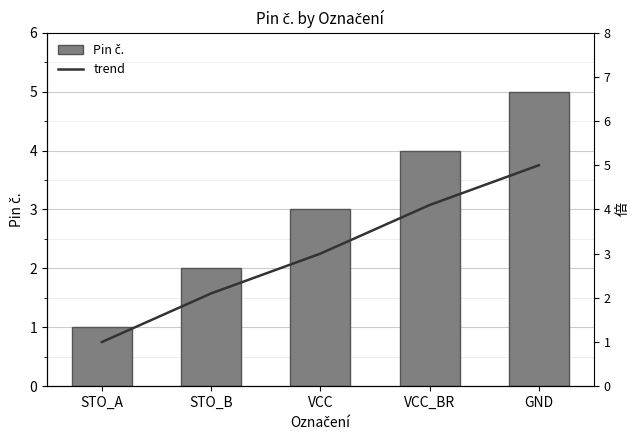

Reading left to right, list all the values displayed in this chart.

Pin č.: STO_A=1.0	STO_B=2.0	VCC=3.0	VCC_BR=4.0	GND=5.0
trend: STO_A=1.0	STO_B=2.1	VCC=3.0	VCC_BR=4.1	GND=5.0